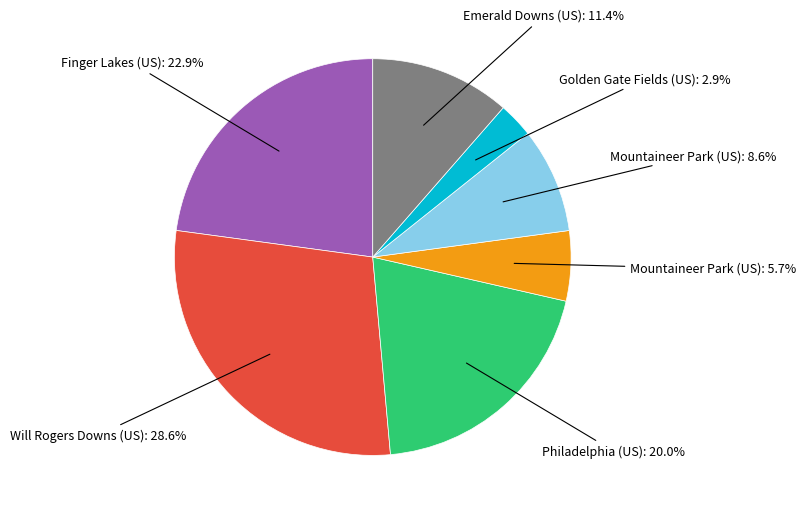

To the nearest percent, what is the average slice percentage?

14%